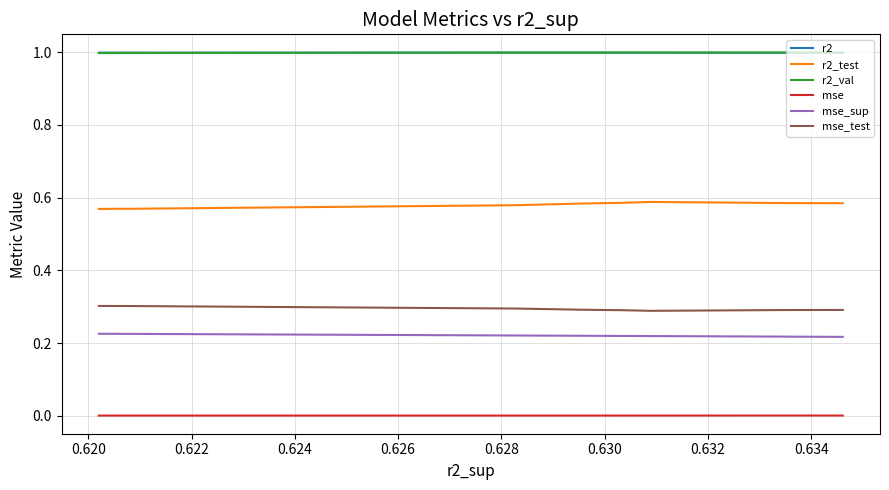

What are all the series names shown in the legend?

r2, r2_test, r2_val, mse, mse_sup, mse_test